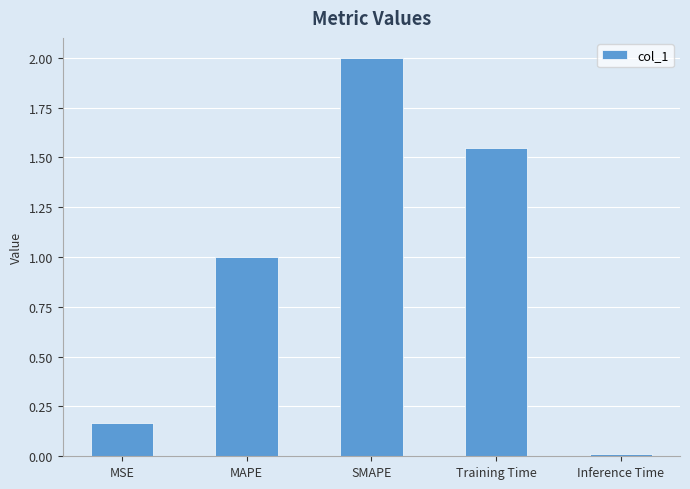

The chart shows a value of 1.0 at MAPE. True or false?

True